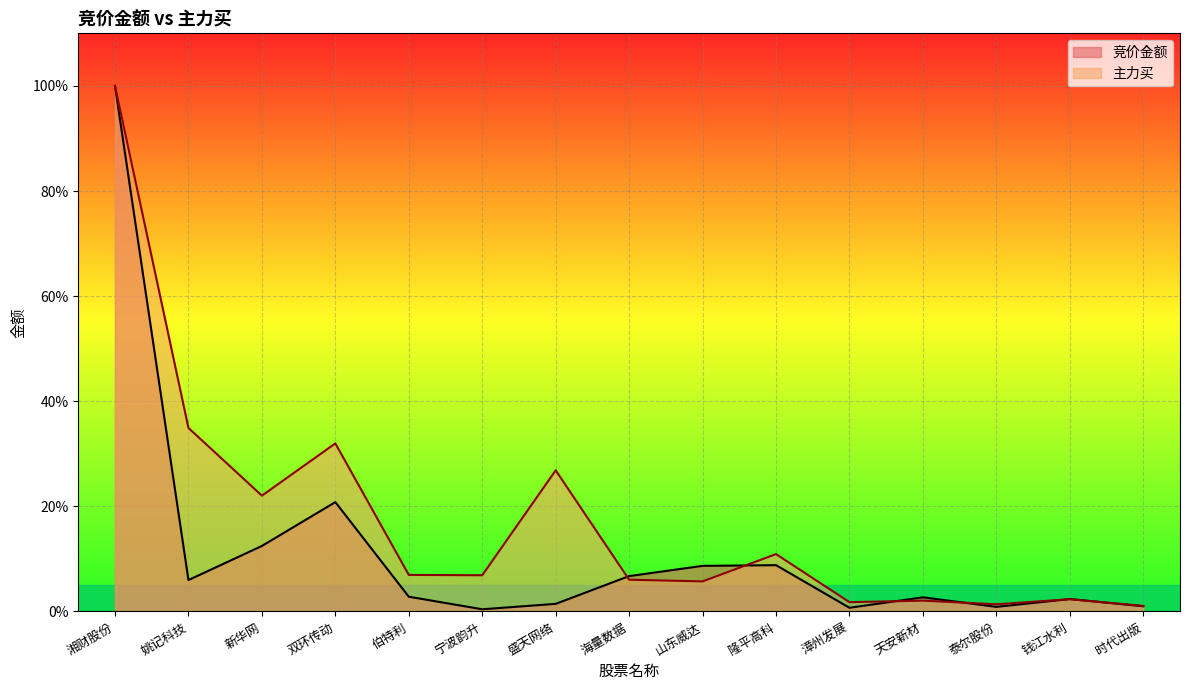

What value does the 主力买 series have at 新华网?

22.0